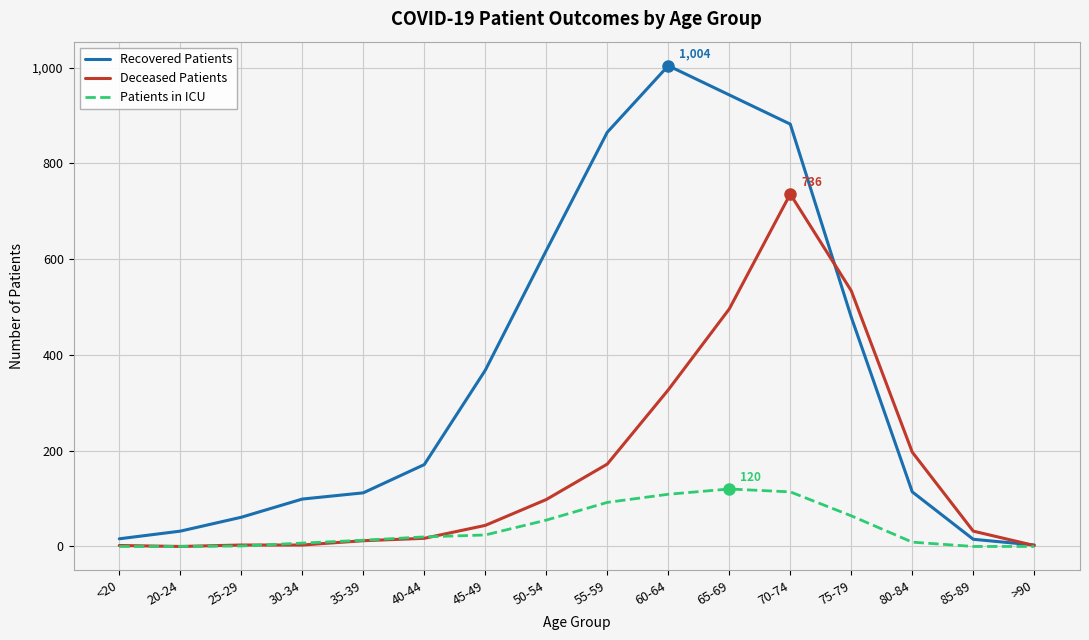

Is the value of Patients in ICU at 30-34 greater than the value of Recovered Patients at 80-84?

No